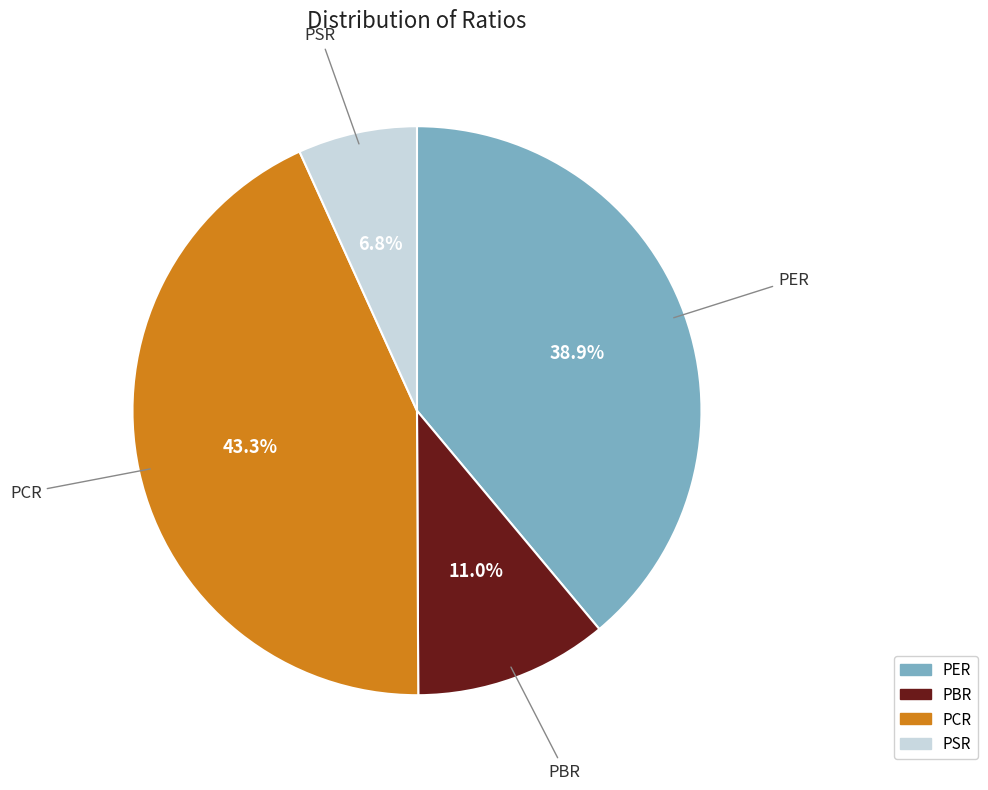

Between PBR and PSR, which is larger?

PBR